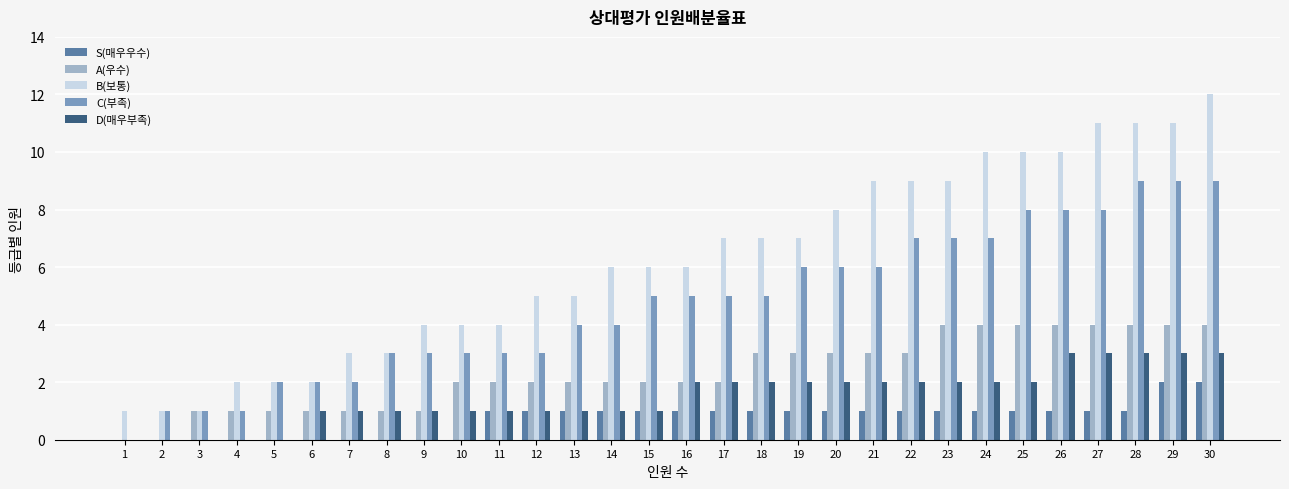

What is the maximum value for D(매우부족)?

3